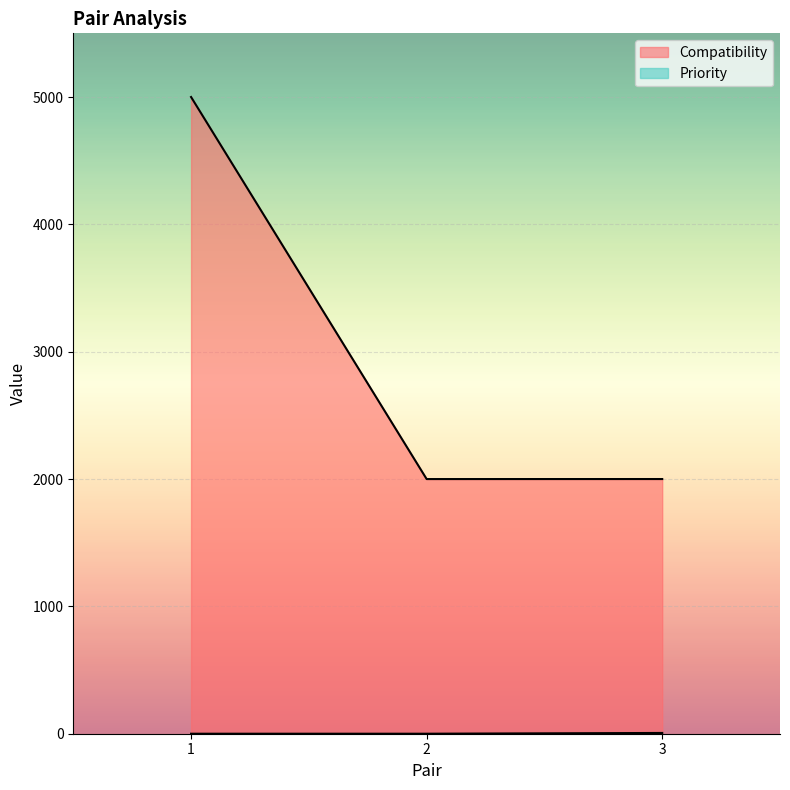

At which category is the sum across all series the highest?

1